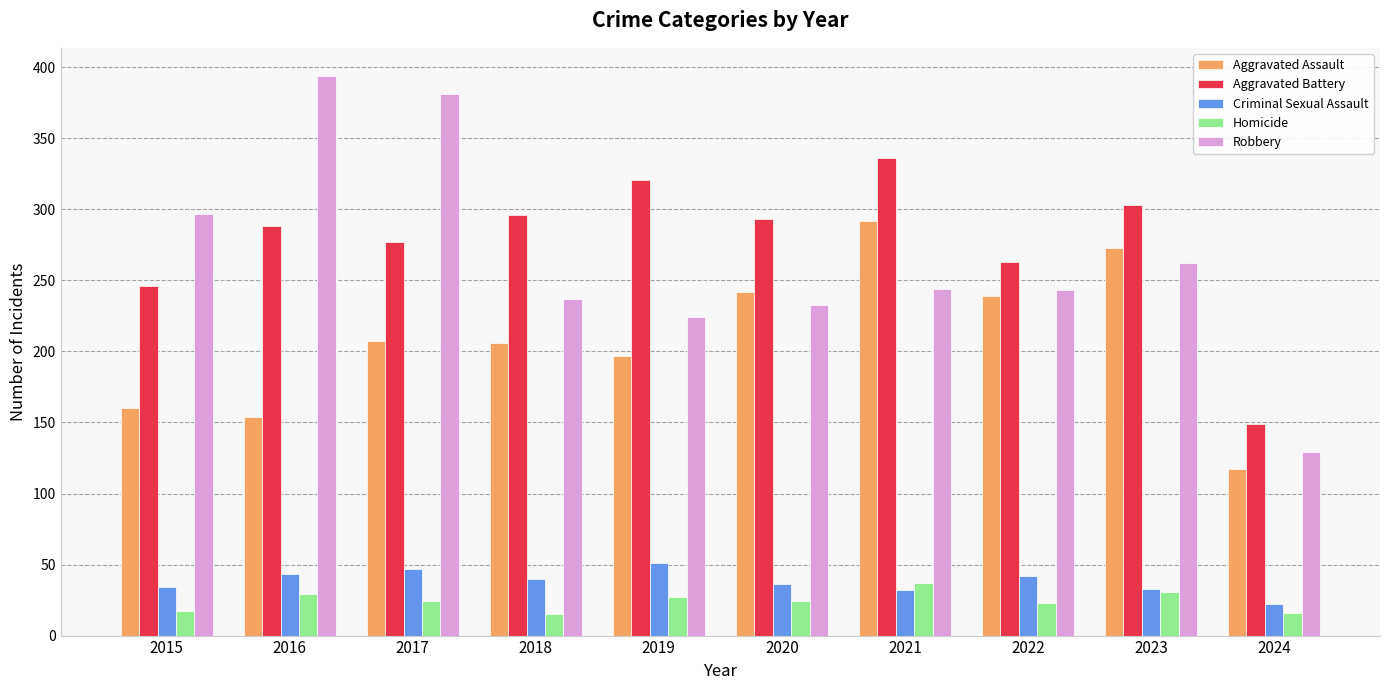

What is the minimum value for Homicide?

15